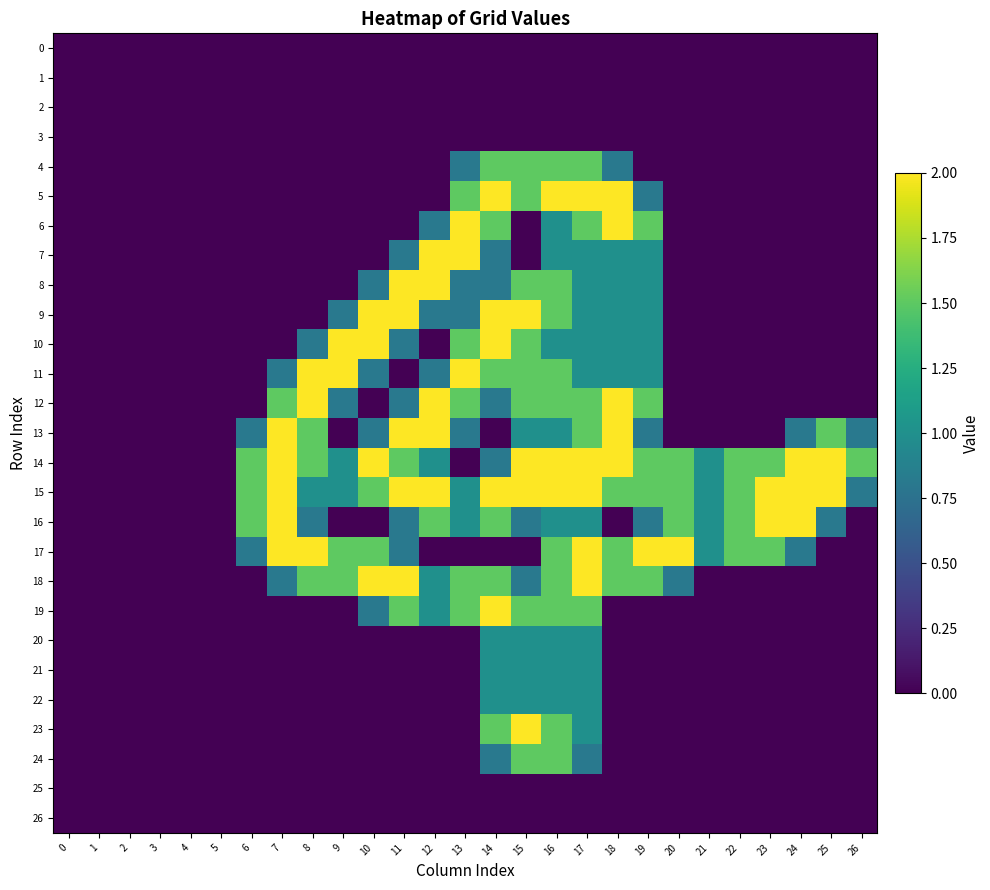

Which series has the widest spread of values?

5